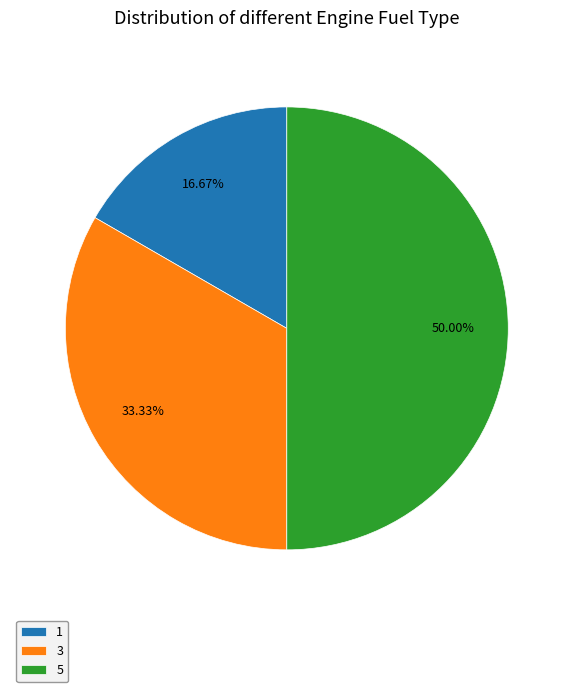

What is the ratio of the value at 1 to the value at 3?

0.5